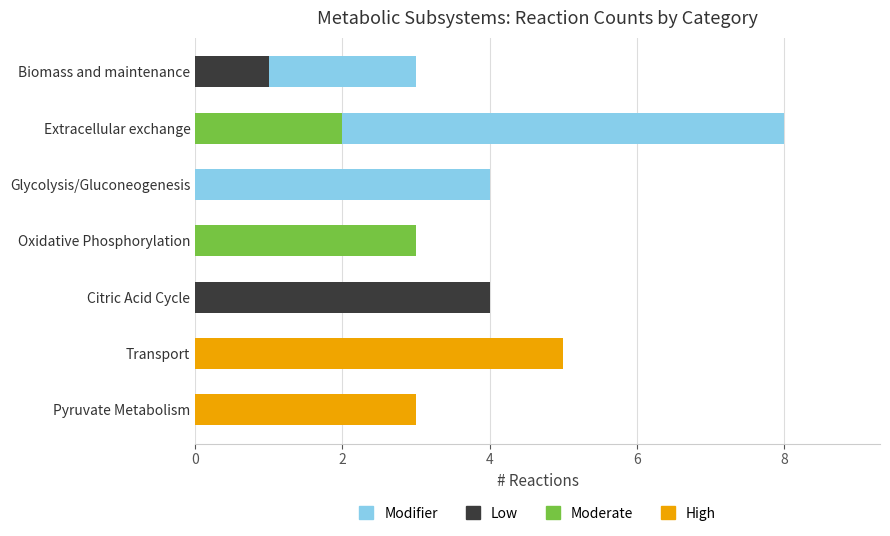

The High series shows -2 at Extracellular exchange. True or false?

False